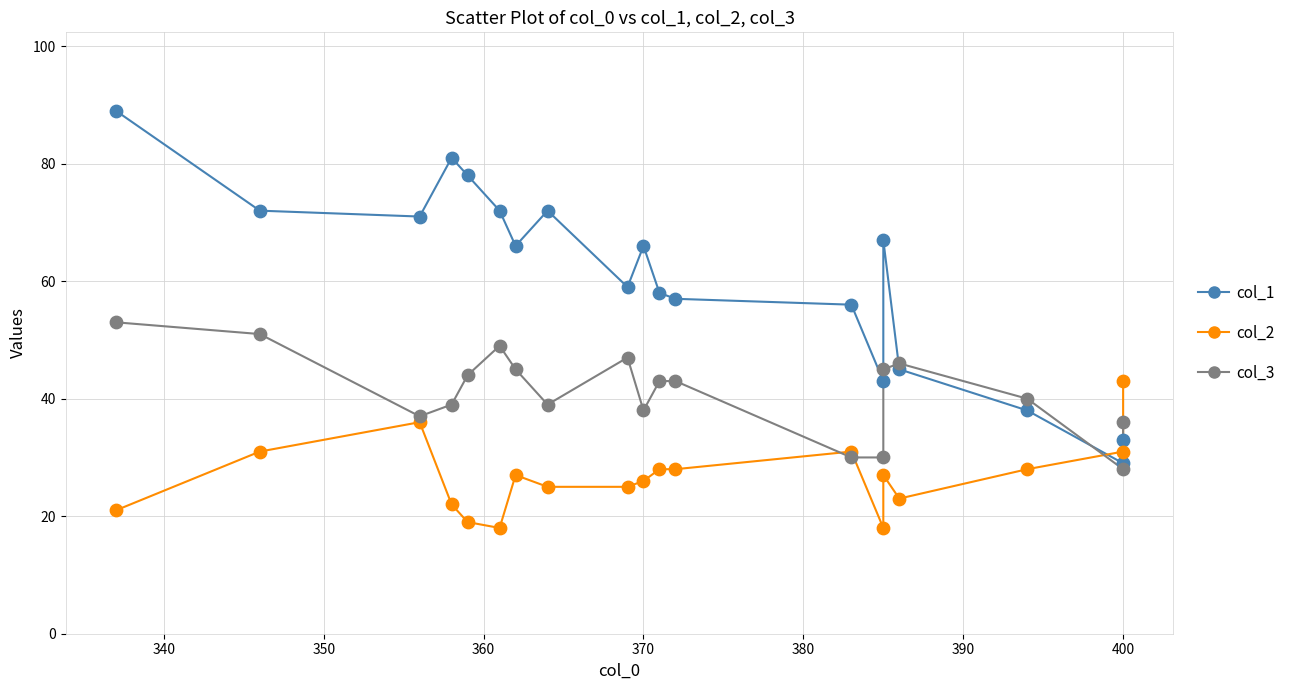

What are all the series names shown in the legend?

col_1, col_2, col_3